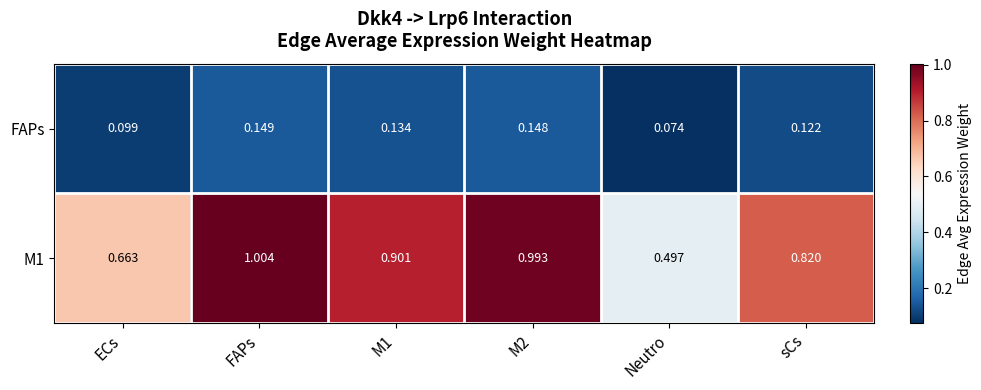

At which label does M1 reach its minimum?

Neutro